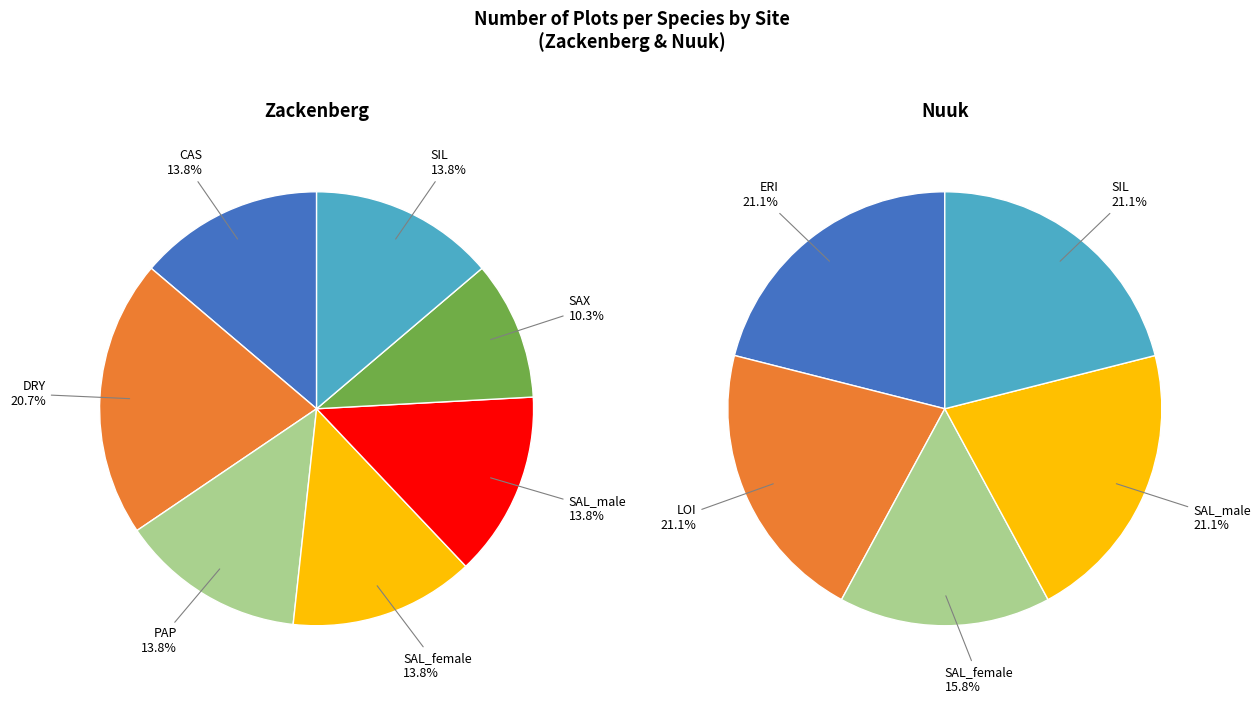

Which category has the smallest portion of the pie?

SAX